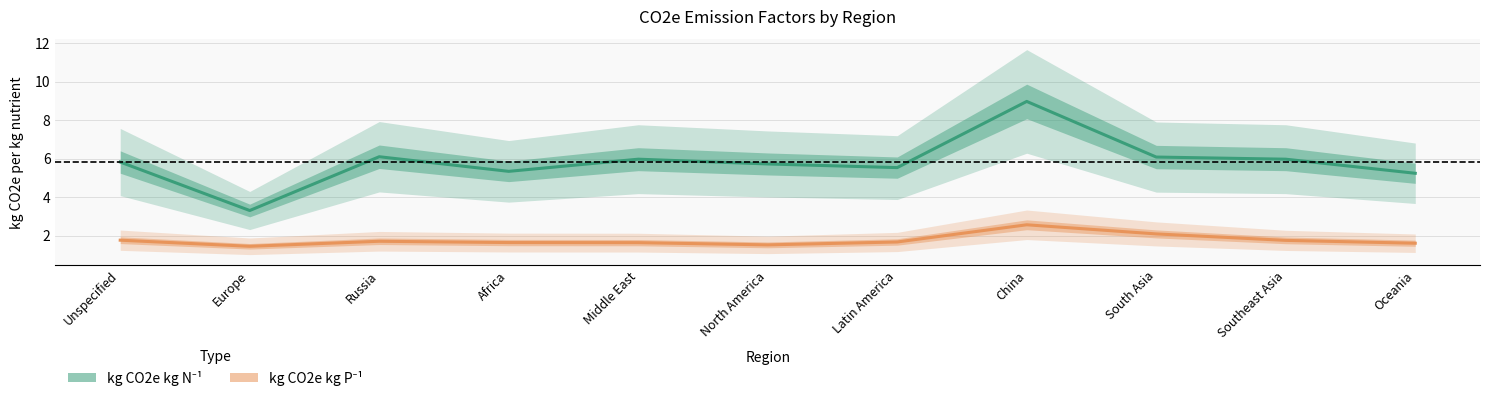

True or false: kg CO2e kg P-1 and kg CO2e kg N-1 cross at least once.

False